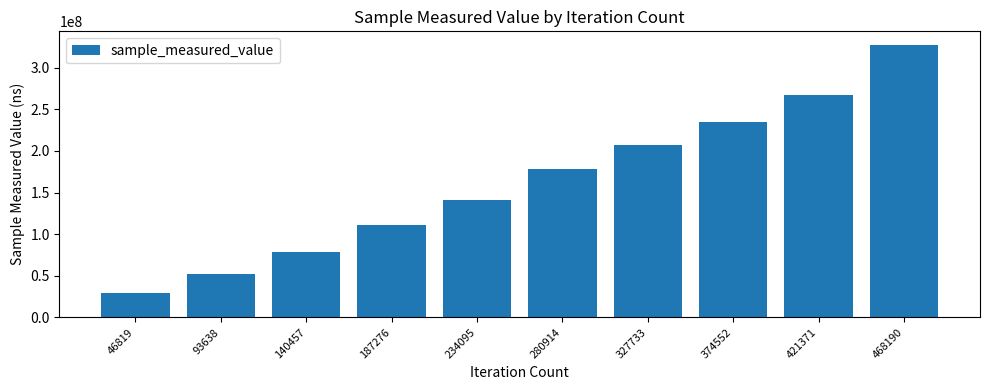

Reading left to right, what are all the values shown in this chart?

29078434	52385713	78392857	111308705	141189278	178413890	207506822	234875280	267106960	327387714